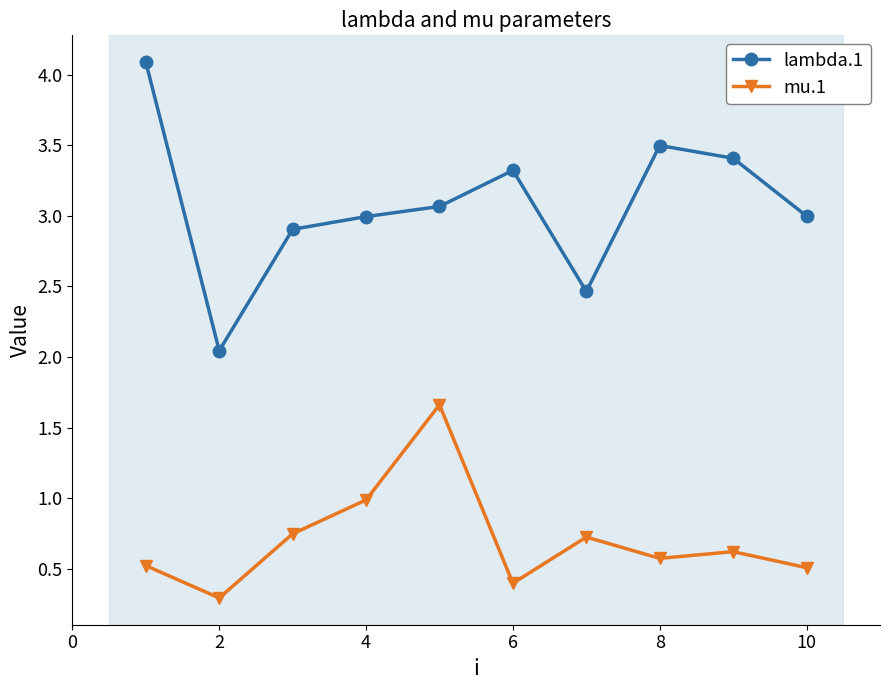

True or false: mu.1 and lambda.1 intersect in this chart.

False